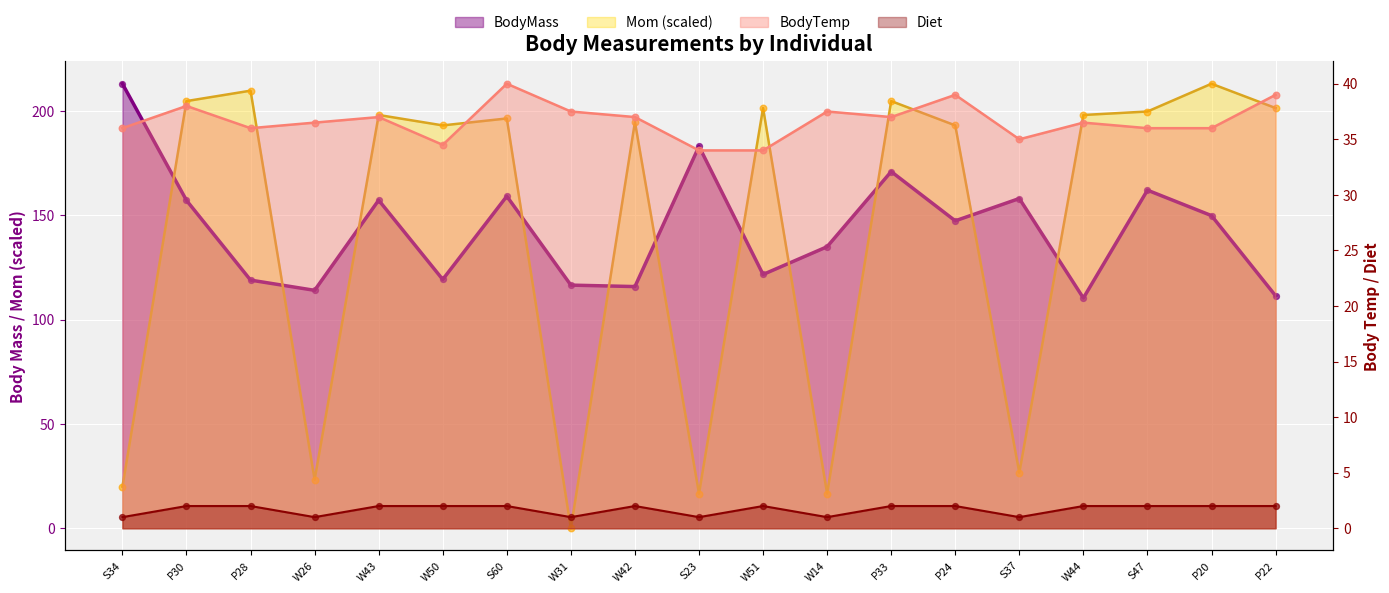

At how many categories does at least one series exceed 65?

19